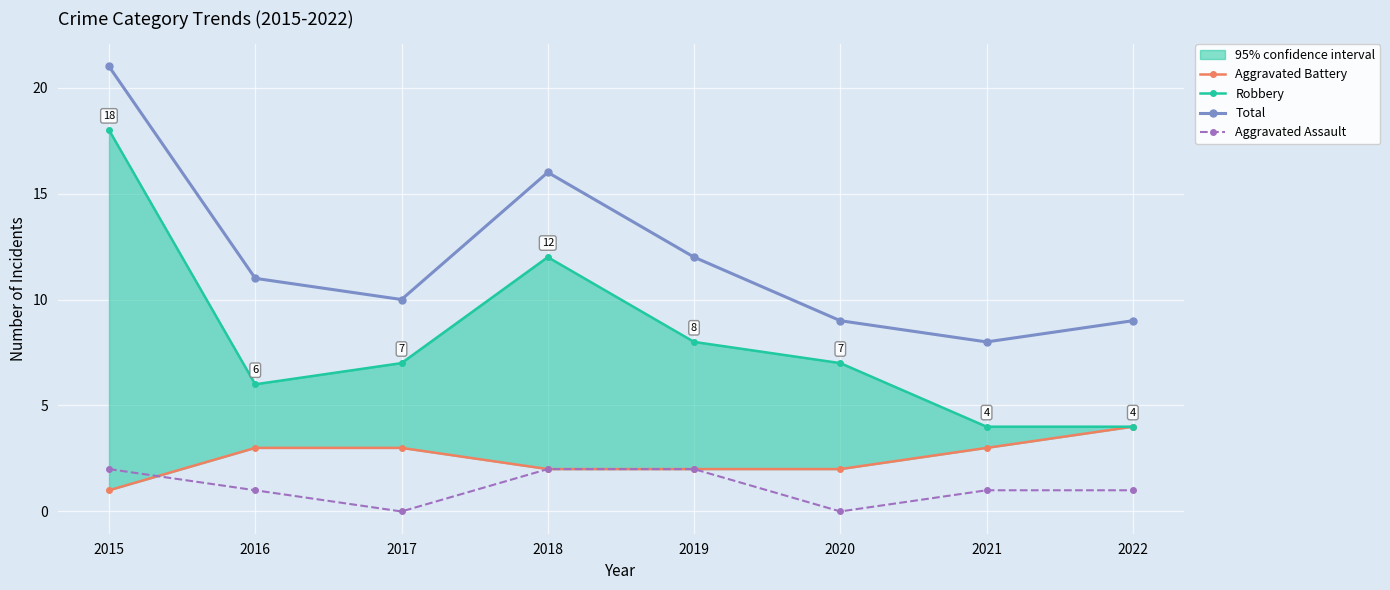

How many lines are shown in the chart?

4